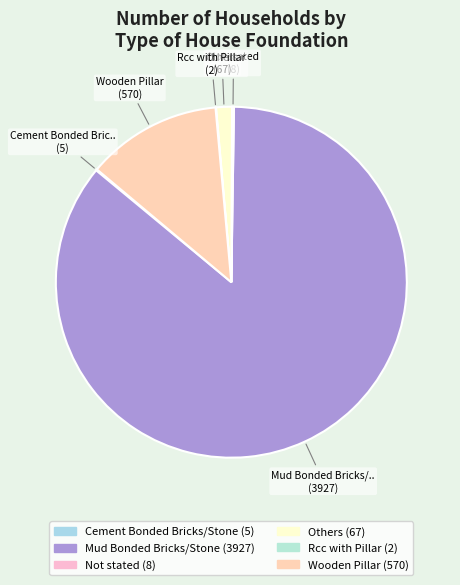

How many segments does this pie chart have?

6